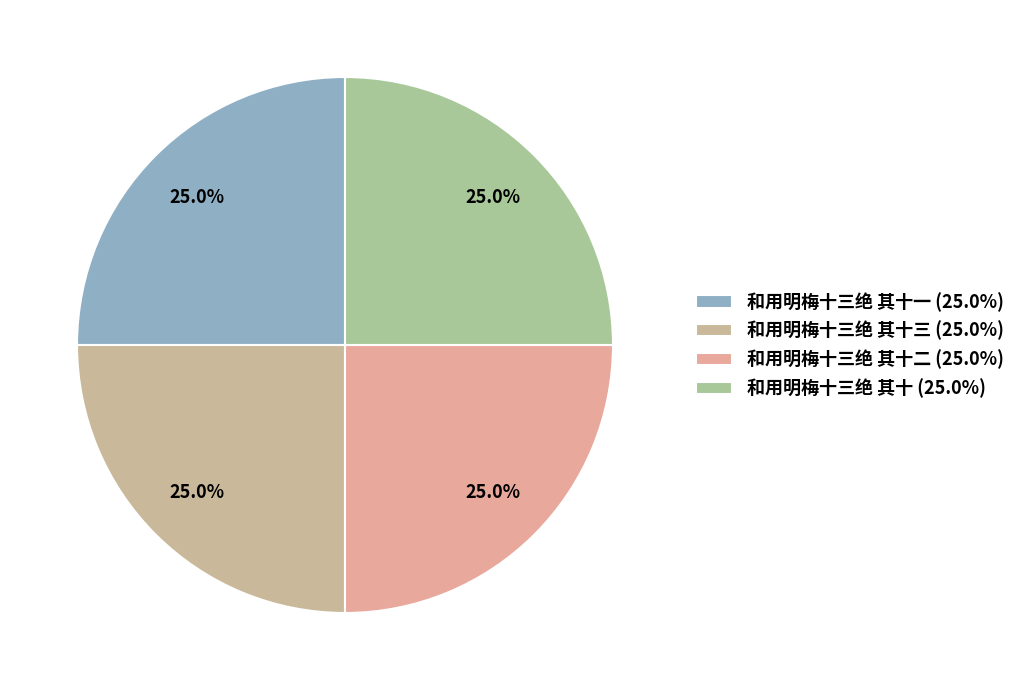

To the nearest percent, what is the average slice percentage?

25%